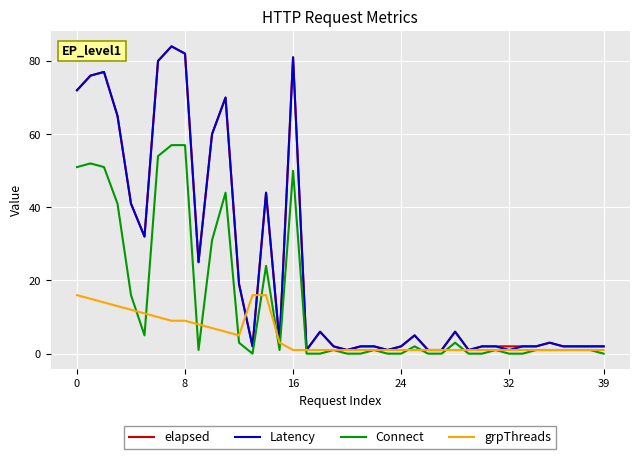

What is the maximum value shown in the chart?

84